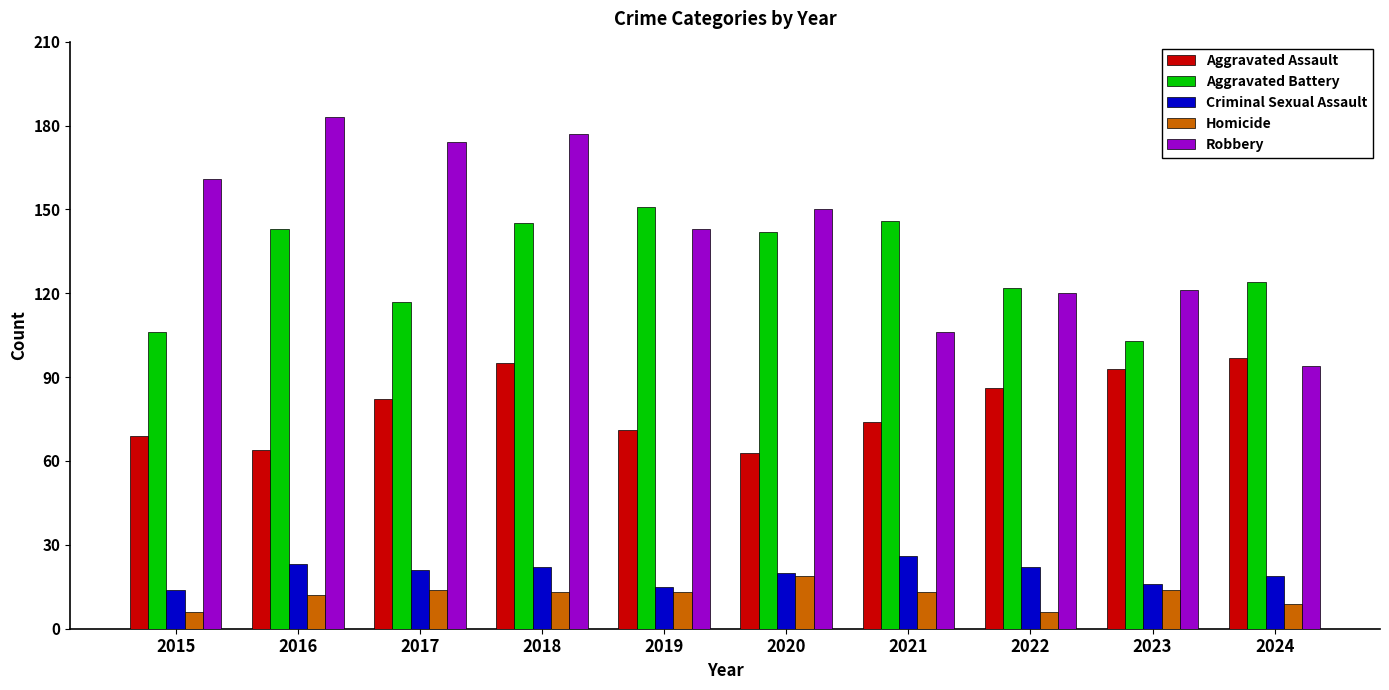

How many values in the Aggravated Battery series are below 142?

5